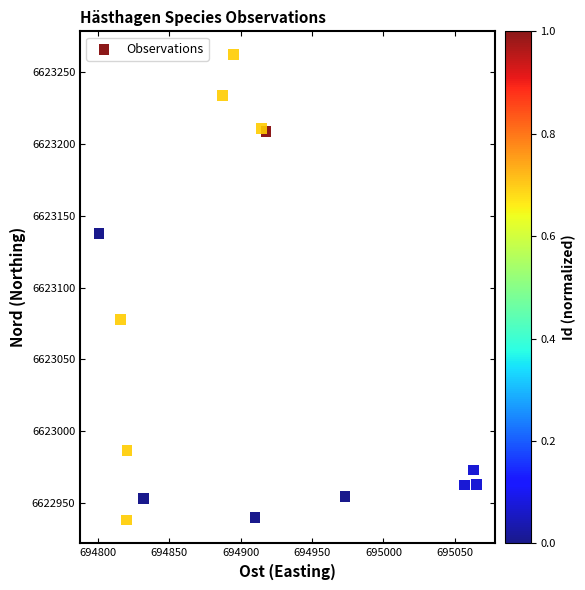

What Y value in the scatter plot is closest to 6623100?

6623077.8